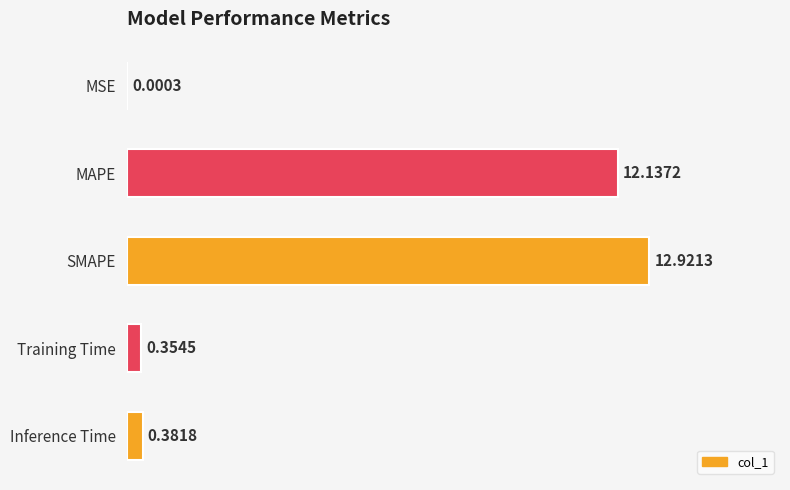

What is the sum of the values at Inference Time and Training Time?

0.7